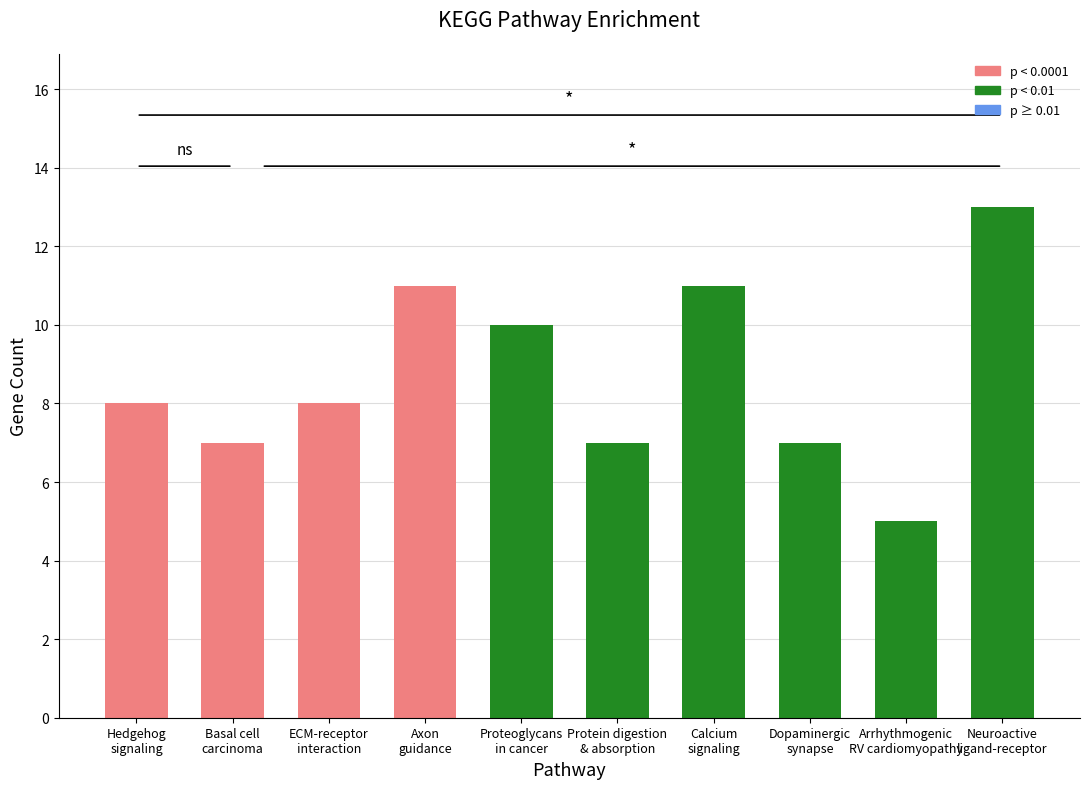

What is the label of the 7th bar from the right?

Axon
guidance